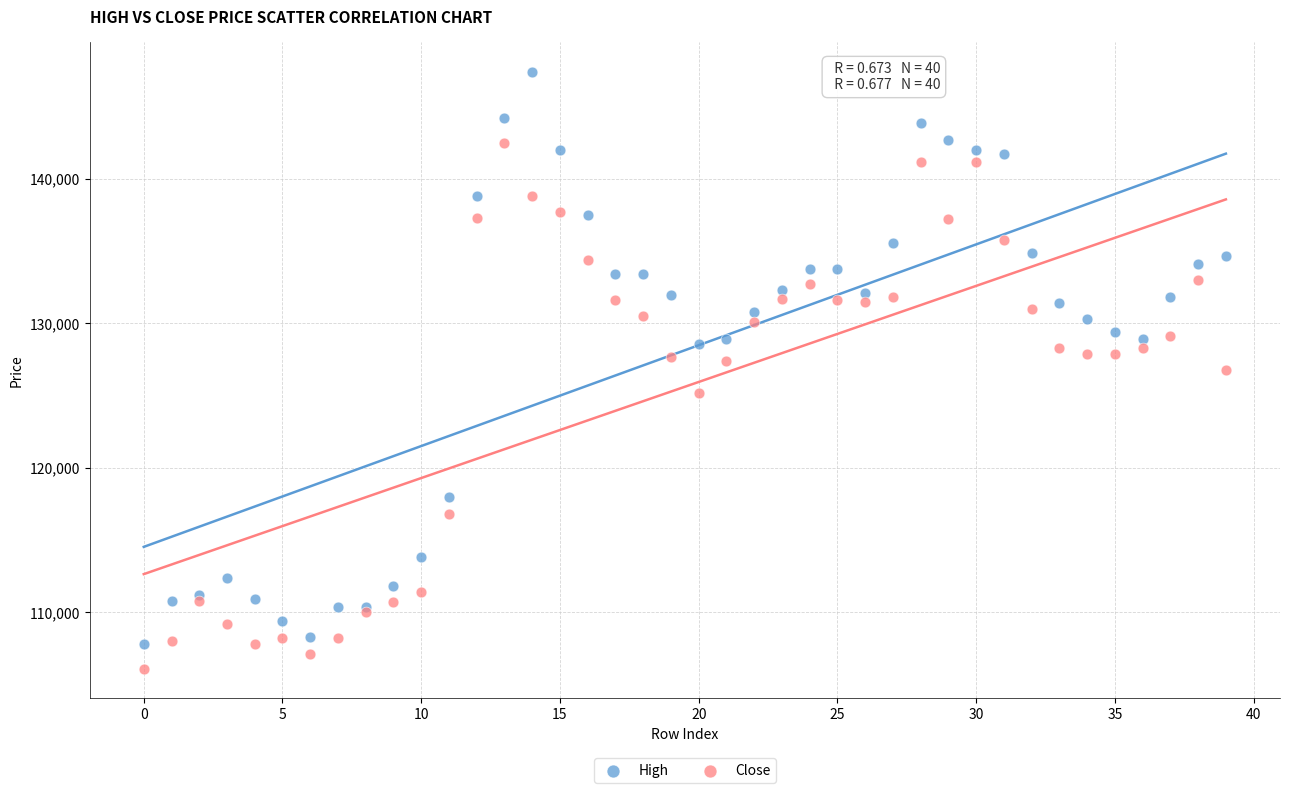

Which series reaches the minimum Y coordinate?

Close